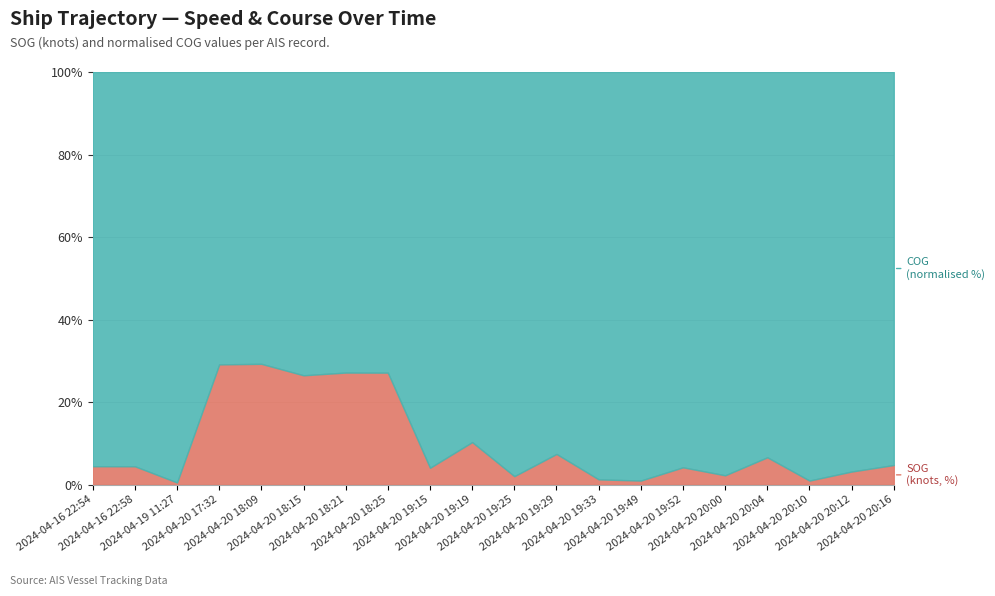

Count the number of data series in this chart.

2